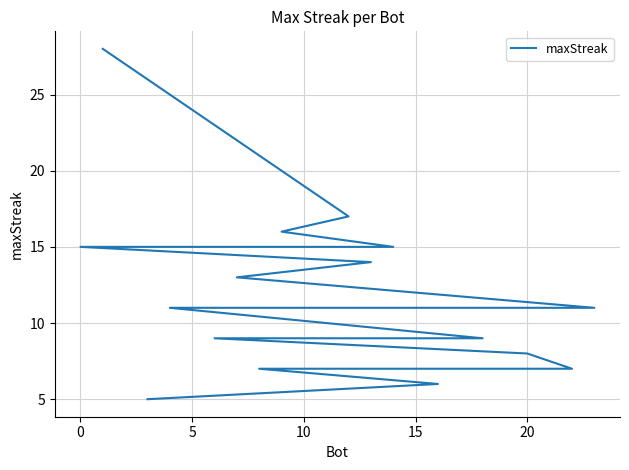

Is it true that the value at 14 is 12?

False